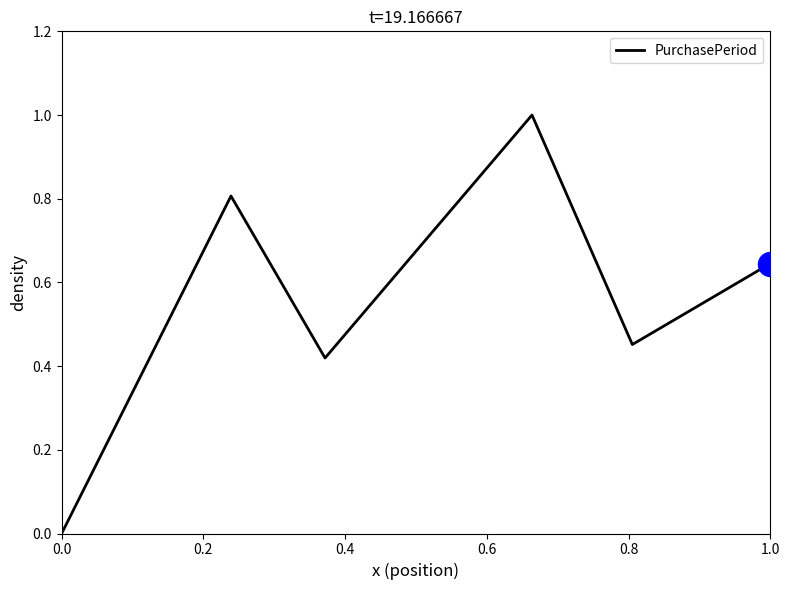

What is the sum of all values?

3.3